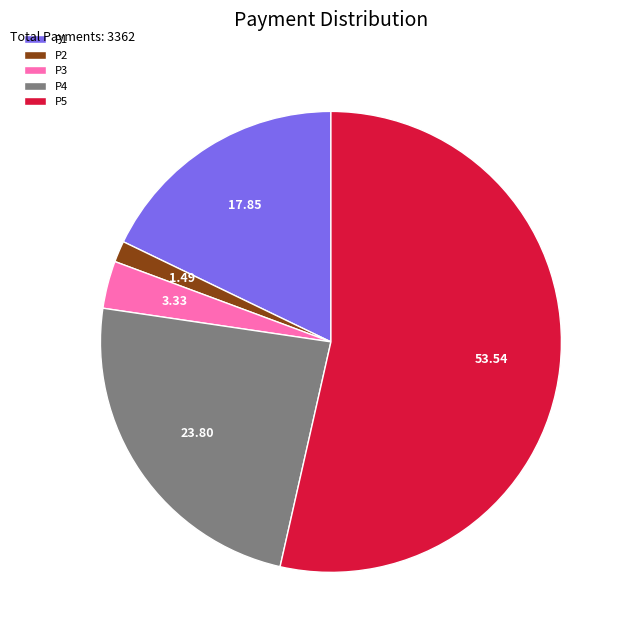

Combined, do P3 and P5 account for over 50%?

Yes